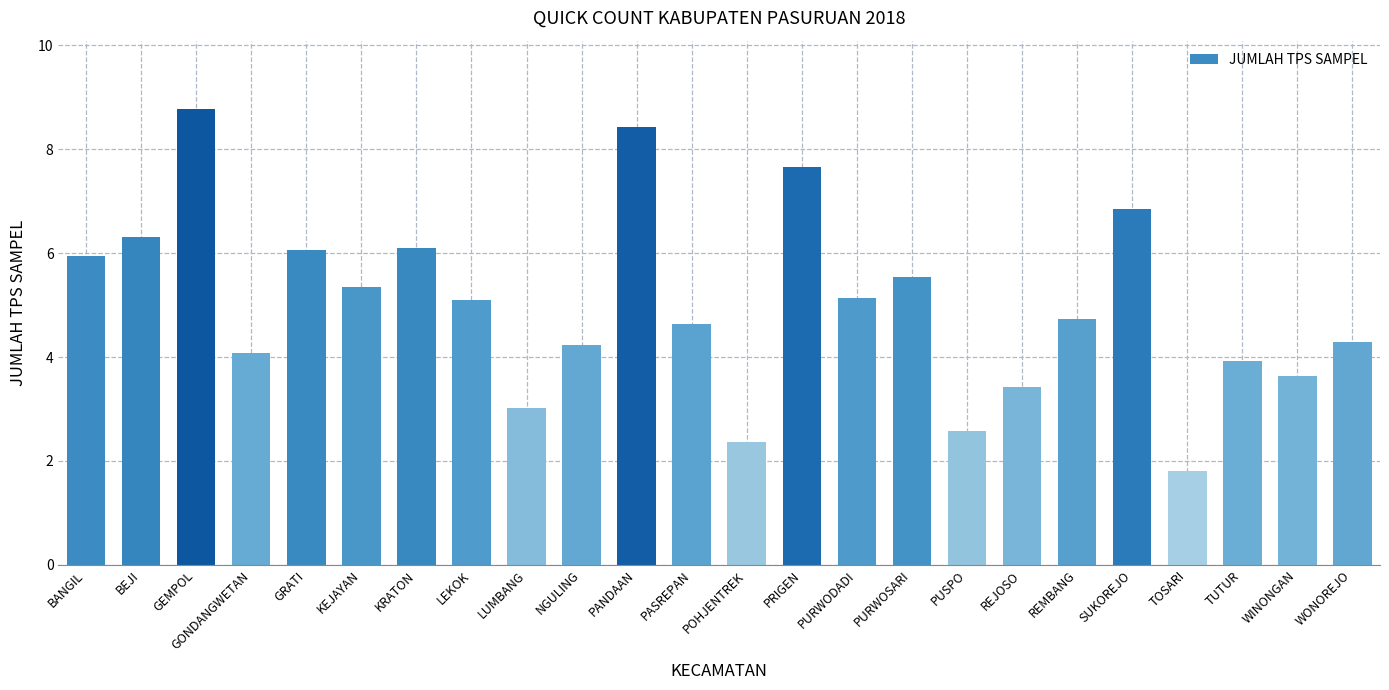

Which label corresponds to the largest value in the chart?

GEMPOL